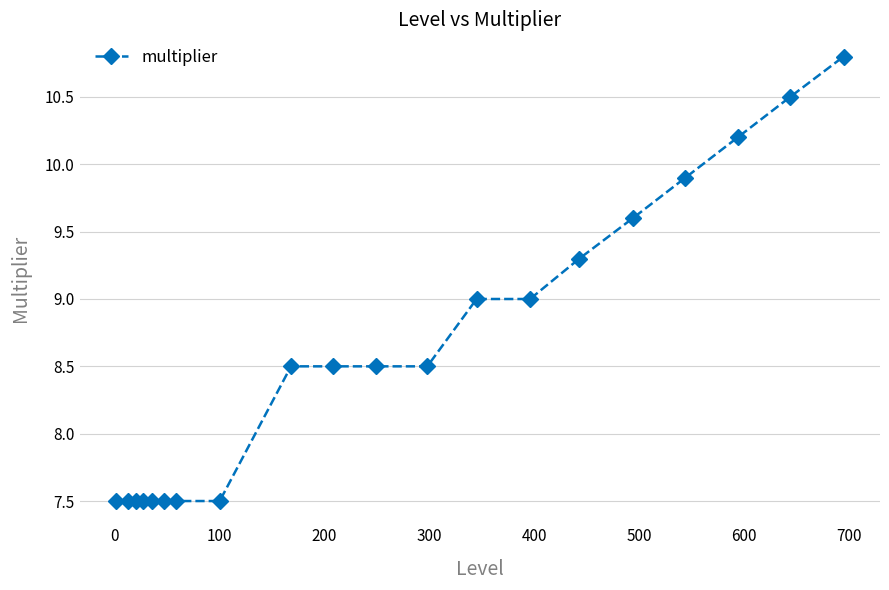

What is the value of the 17th point from the left?

9.9